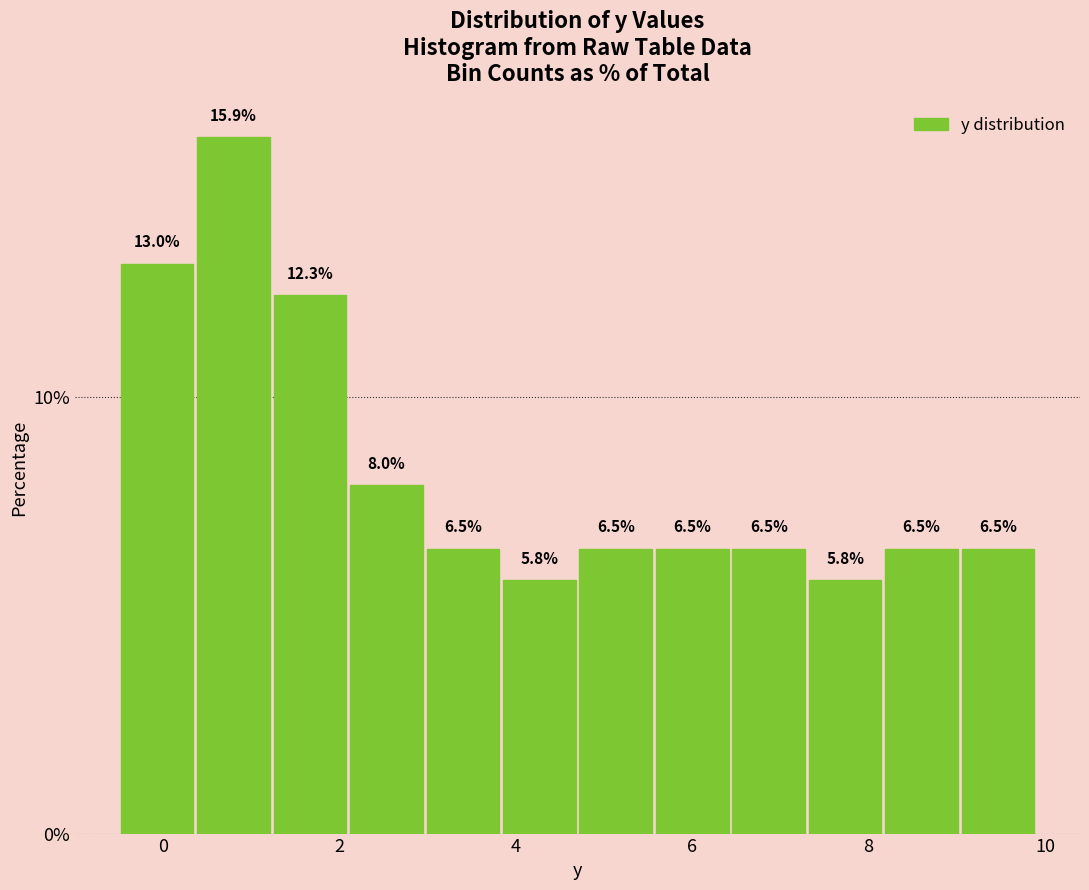

What is the height of the bar covering 8.2 to 9.0 on the x-axis? The bar edges are not printed on the chart, so give them approximately, as read against the axis.

6.5